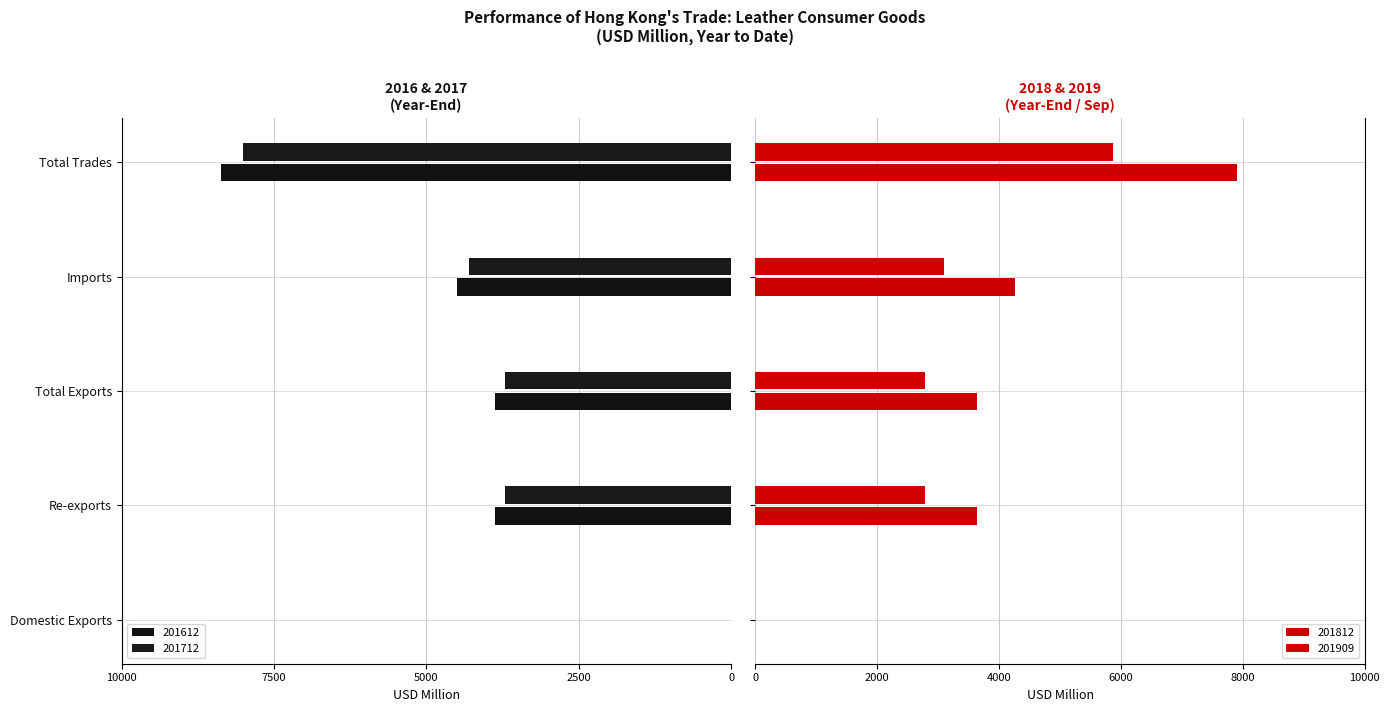

At Domestic Exports, list the series in order from largest to smallest.

201812, 201909, 201712, 201612